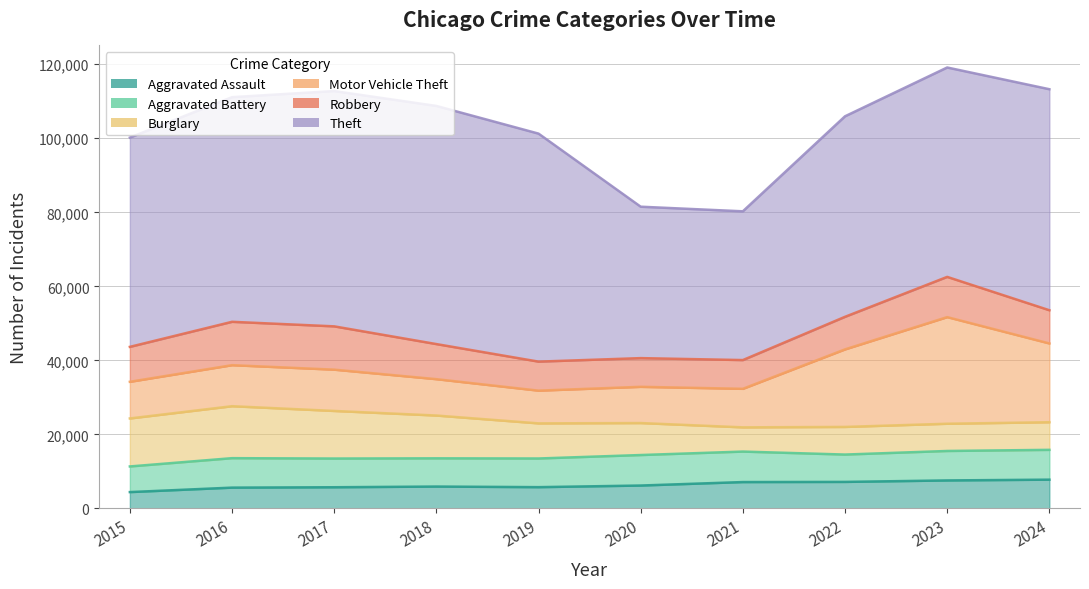

How many interior local peaks does the Aggravated Battery series have?

2